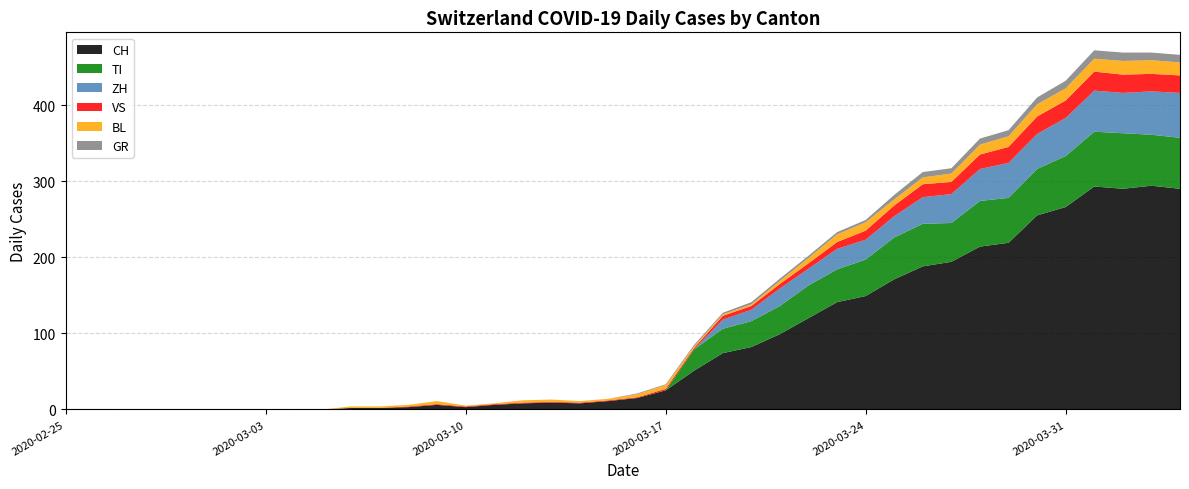

Is it true that GR equals 5 at 2020-02-25?

False